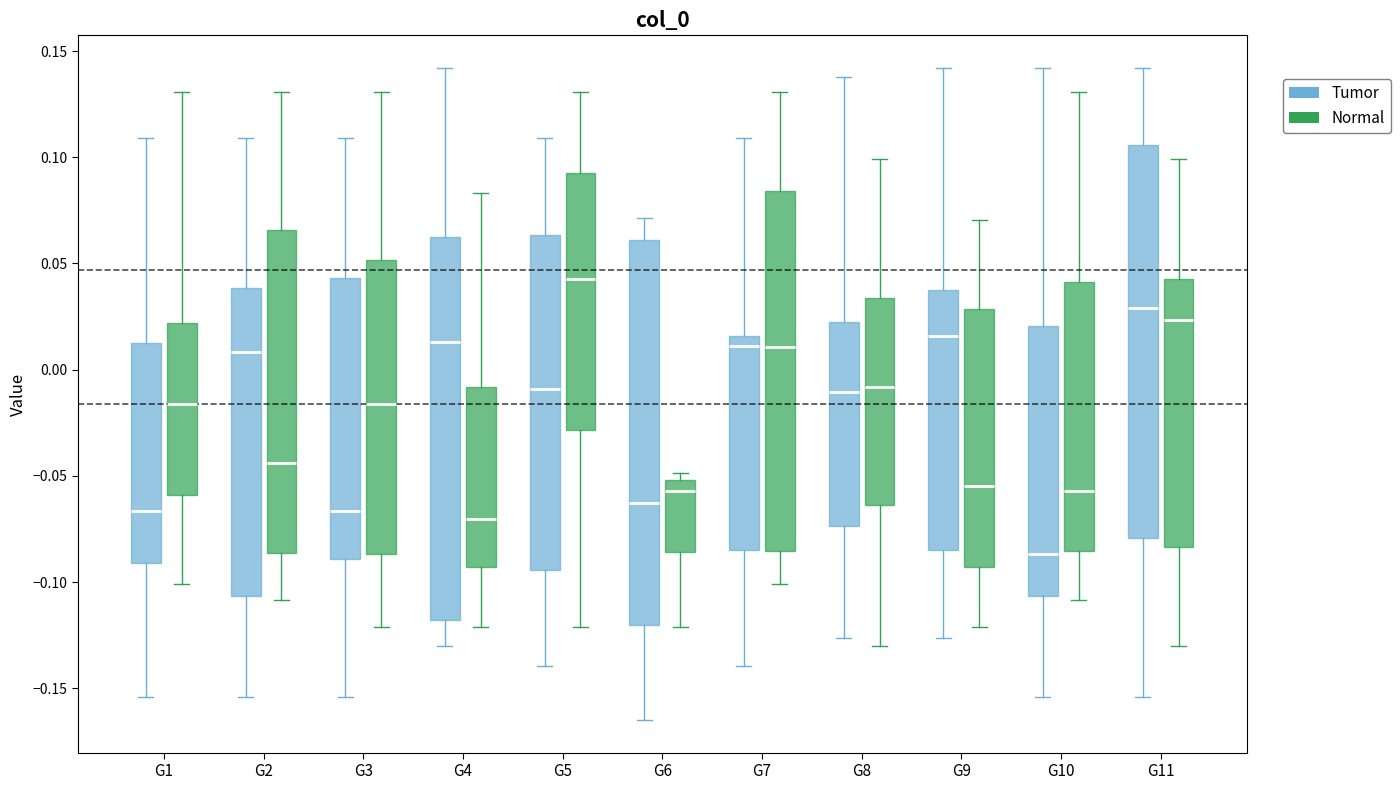

Where is the lower edge of the box for G11 (Tumor) on the y-axis? The values are not printed on the chart, so give them approximately, as read against the axis.

-0.080